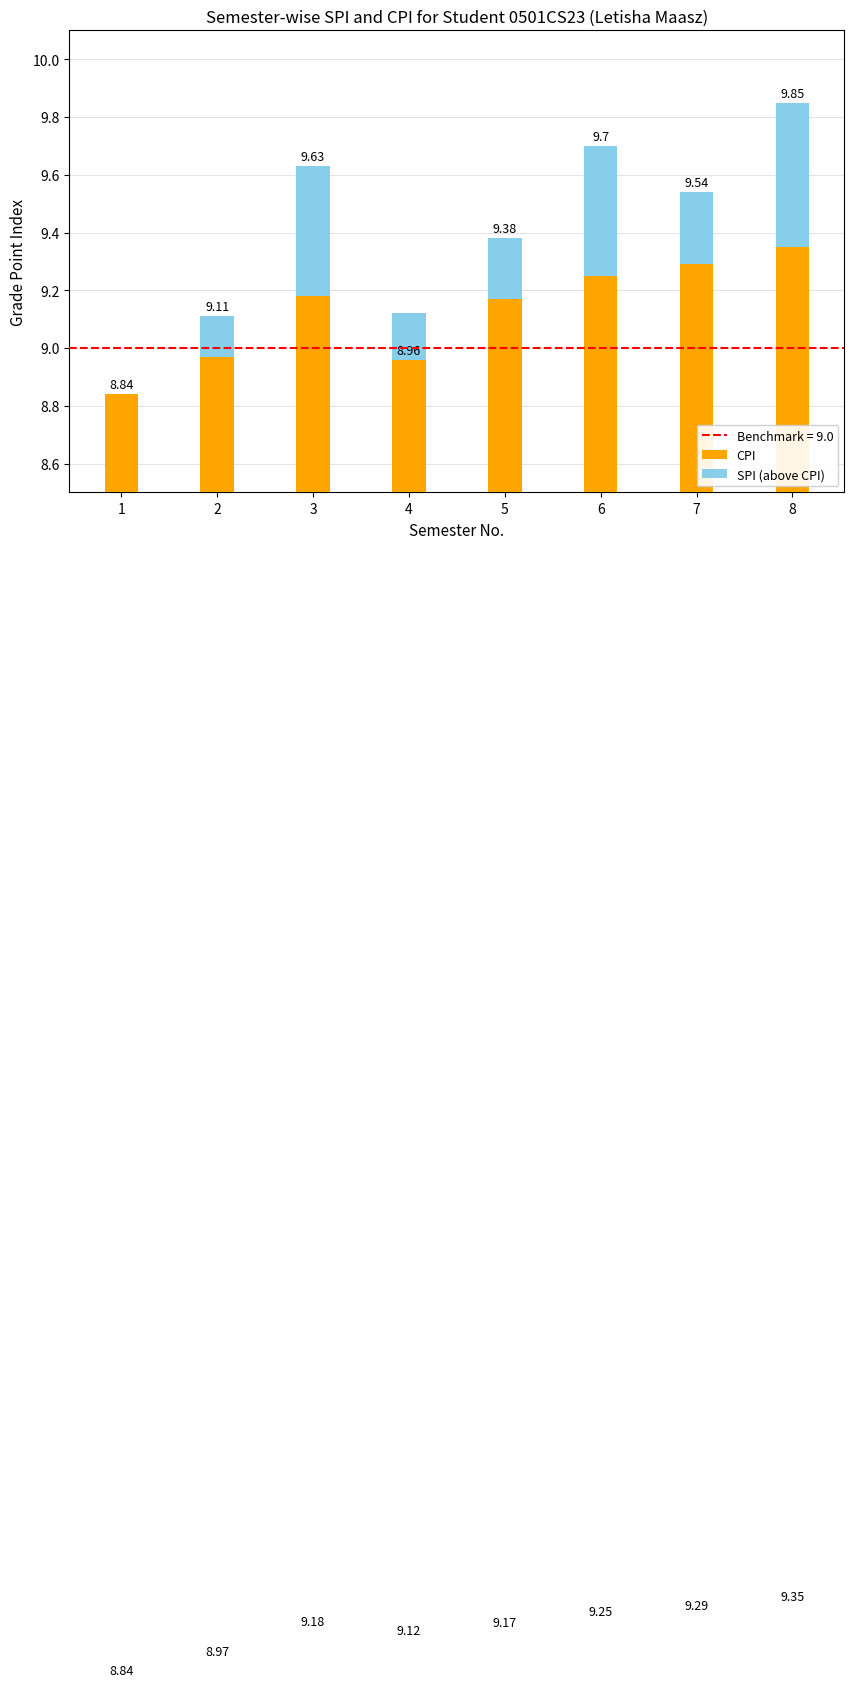

What is the total value across all series at 7?

9.5